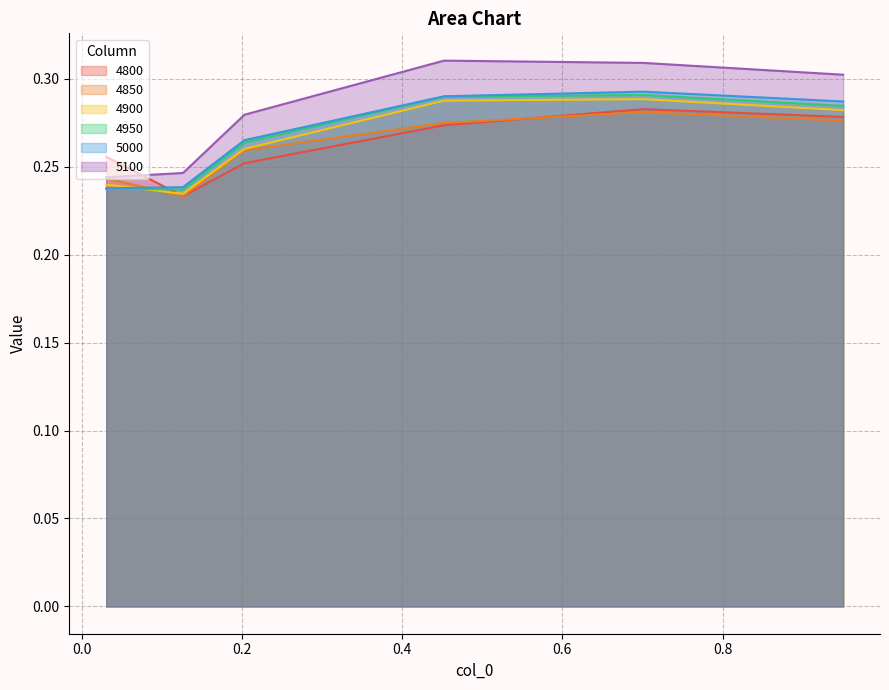

After their last crossing, which series has the higher values: 4800 or 5100?

5100